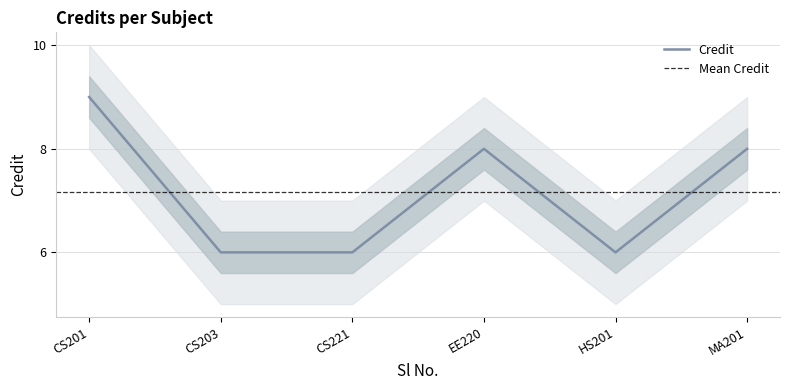

The Credit series shows 2 at MA201. True or false?

False